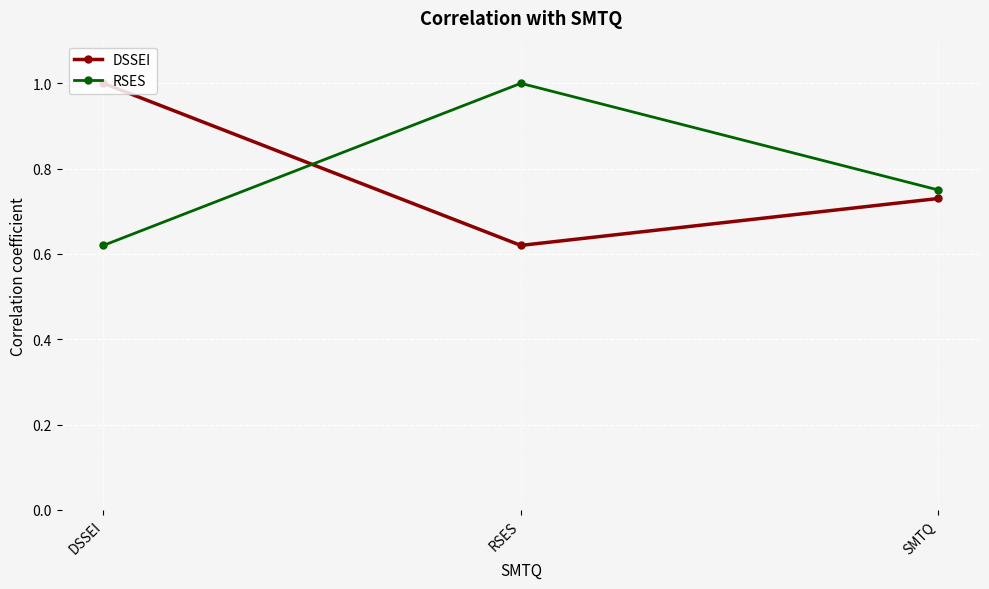

How many RSES values are between 0 and 1?

3